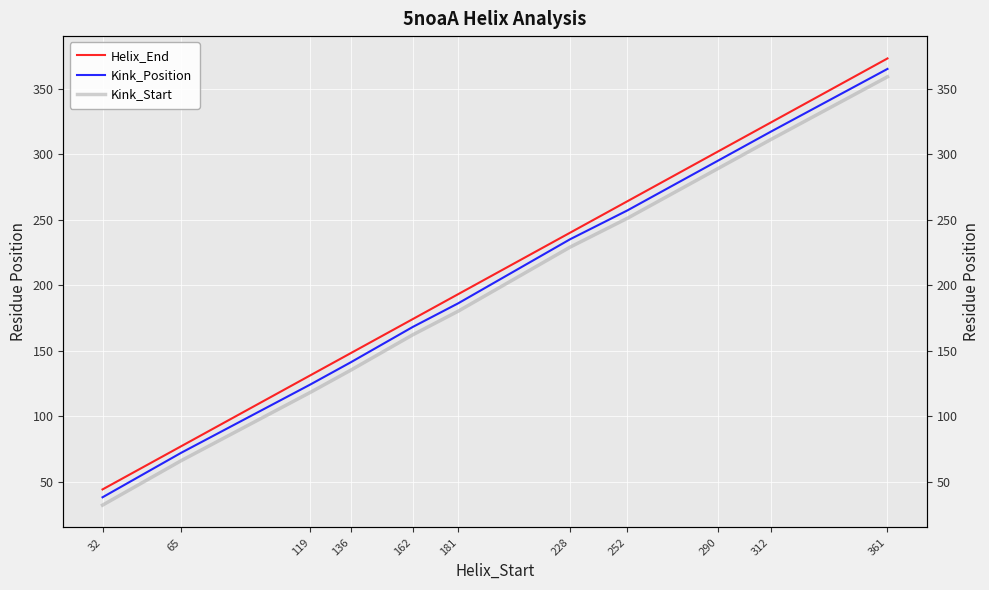

The Kink_Position series shows 124 at 119. True or false?

True